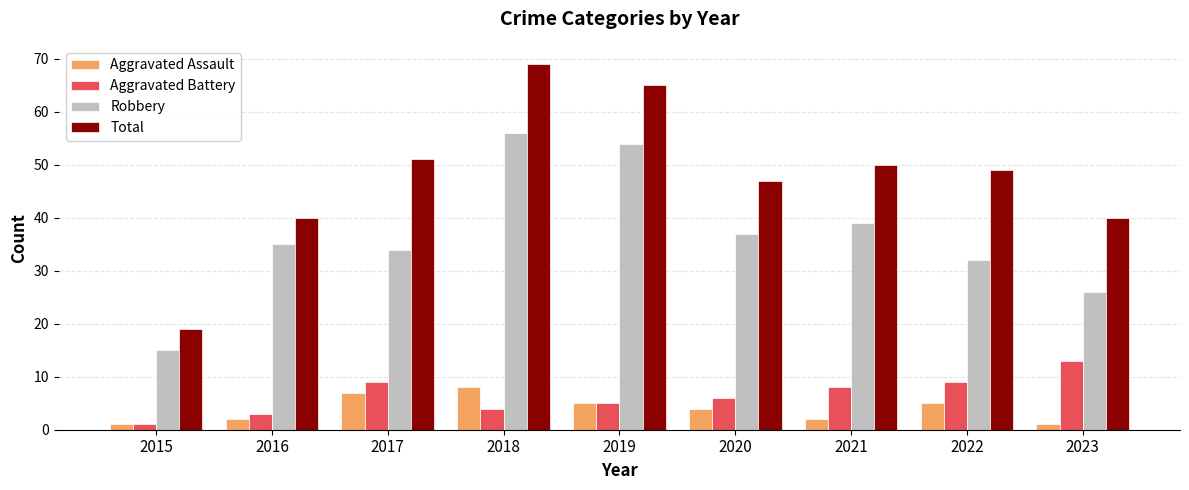

The value of Total at 2023 is 17. True or false?

False